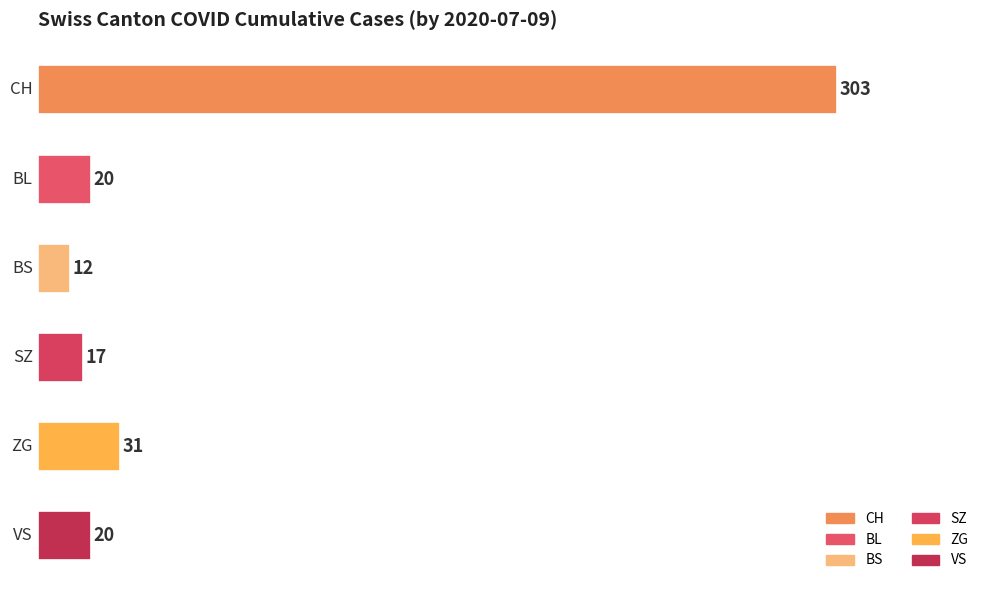

What is the value of the 6th bar from the top?

20